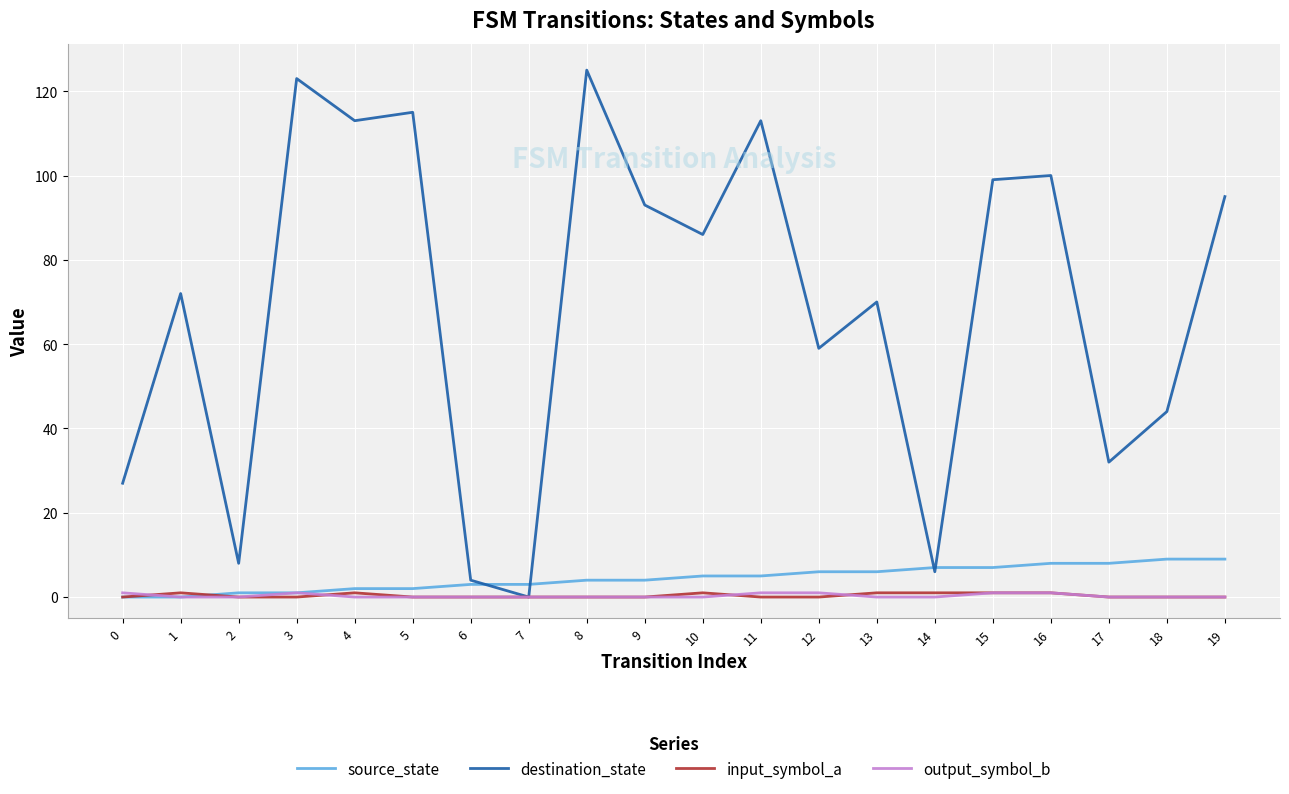

Does the chart have visible grid lines?

Yes